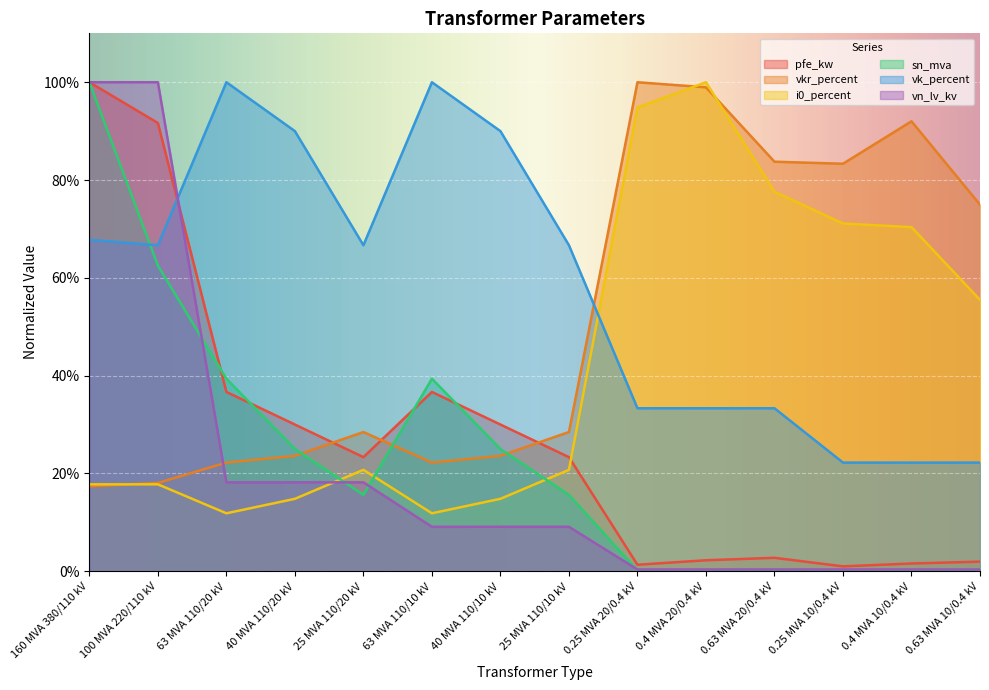

Rank the categories by vk_percent value from lowest to highest.

0.25 MVA 10/0.4 kV, 0.4 MVA 10/0.4 kV, 0.63 MVA 10/0.4 kV, 0.25 MVA 20/0.4 kV, 0.4 MVA 20/0.4 kV, 0.63 MVA 20/0.4 kV, 100 MVA 220/110 kV, 25 MVA 110/20 kV, 25 MVA 110/10 kV, 160 MVA 380/110 kV, 40 MVA 110/20 kV, 40 MVA 110/10 kV, 63 MVA 110/20 kV, 63 MVA 110/10 kV